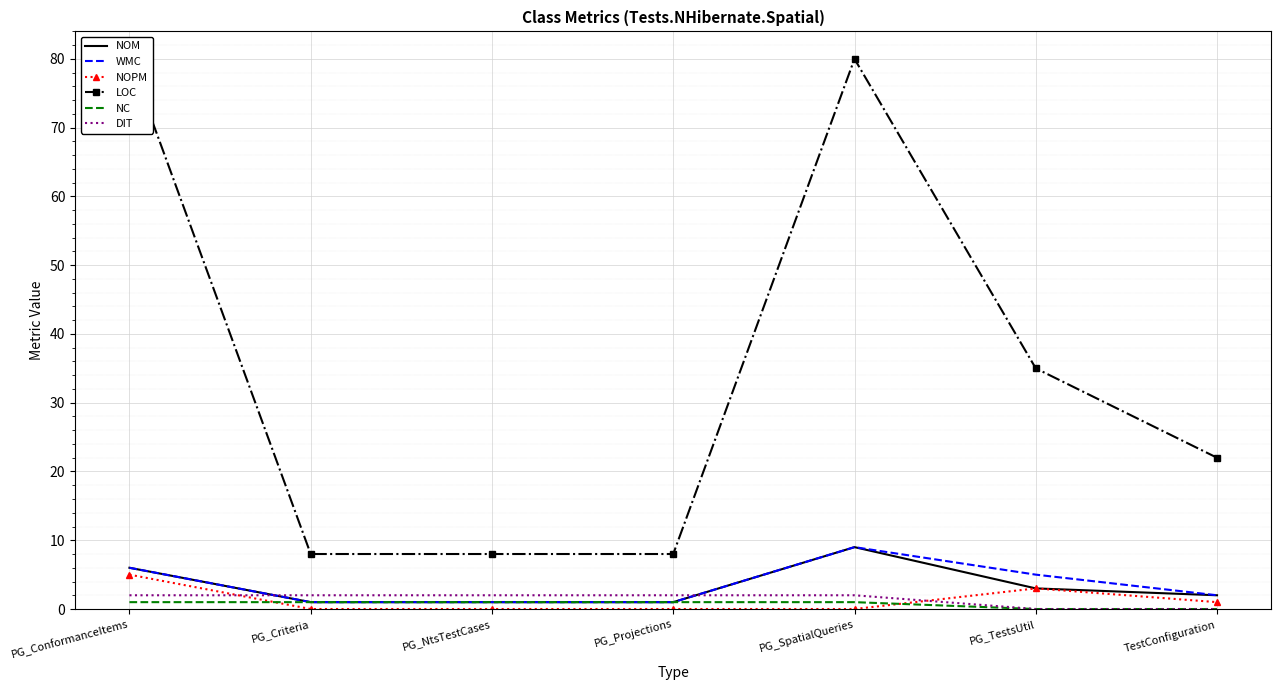

Reading right to left, transcribe all the data shown in this chart.

NOM: 2	3	9	1	1	1	6
WMC: 2	5	9	1	1	1	6
NOPM: 1	3	0	0	0	0	5
LOC: 22	35	80	8	8	8	80
NC: 0	0	1	1	1	1	1
DIT: 0	0	2	2	2	2	2